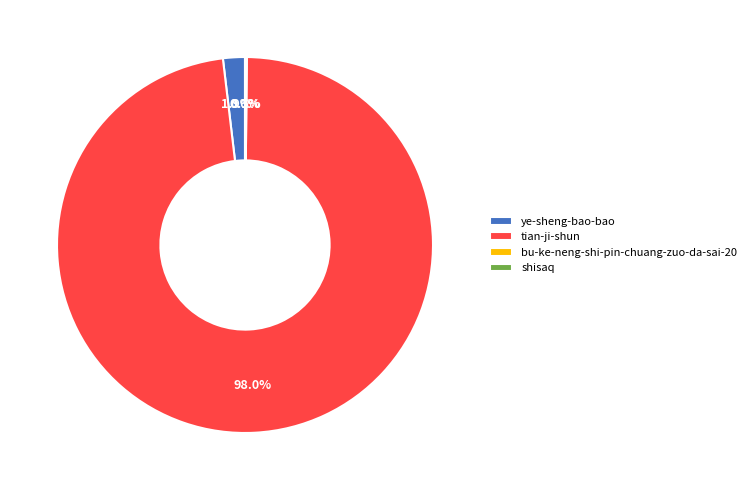

Which has a higher value, tian-ji-shun or ye-sheng-bao-bao?

tian-ji-shun